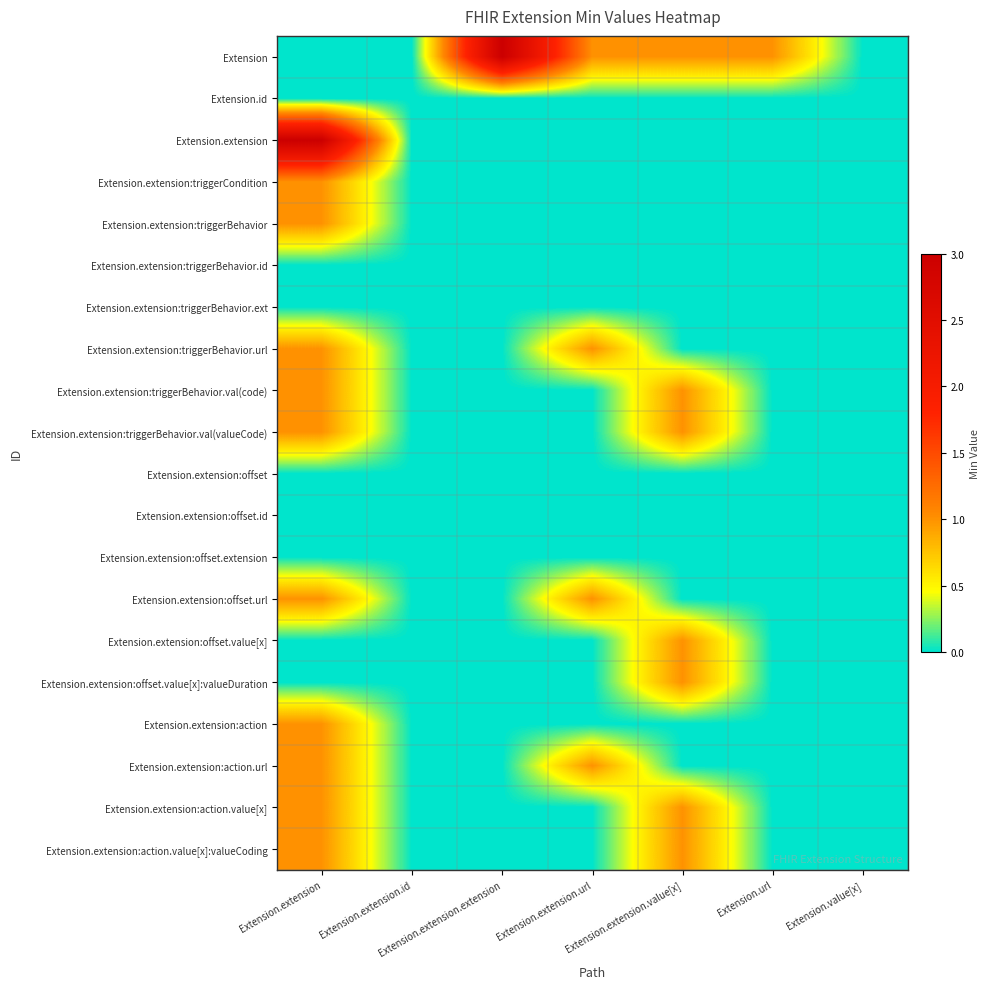

At how many categories does at least one series exceed 2?

2